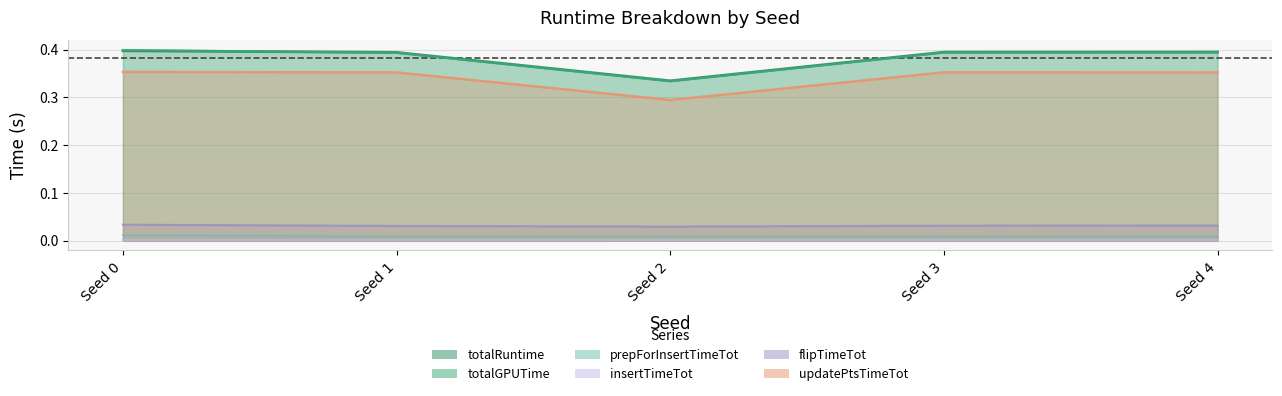

What are all the series names shown in the legend?

totalRuntime, totalGPUTime, prepForInsertTimeTot, insertTimeTot, flipTimeTot, updatePtsTimeTot